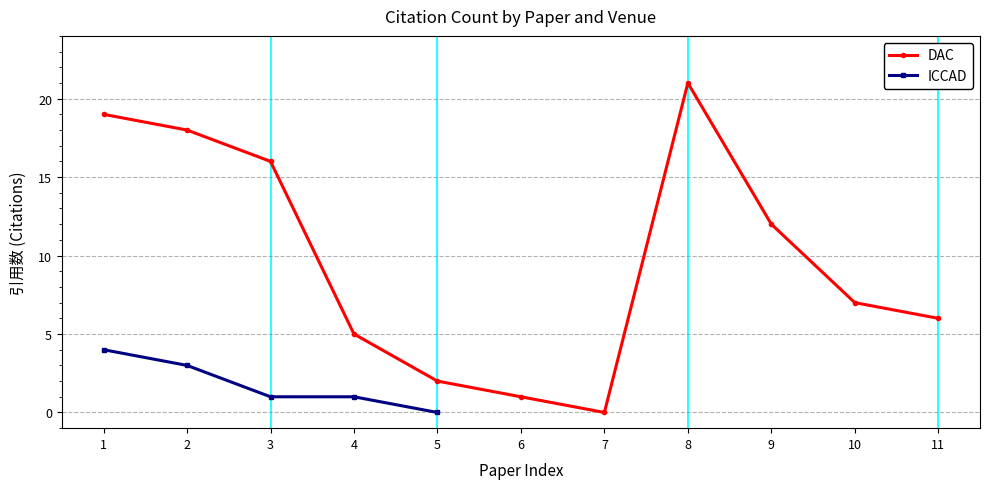

How many interior local peaks (higher than both neighbors) does the data have?

1